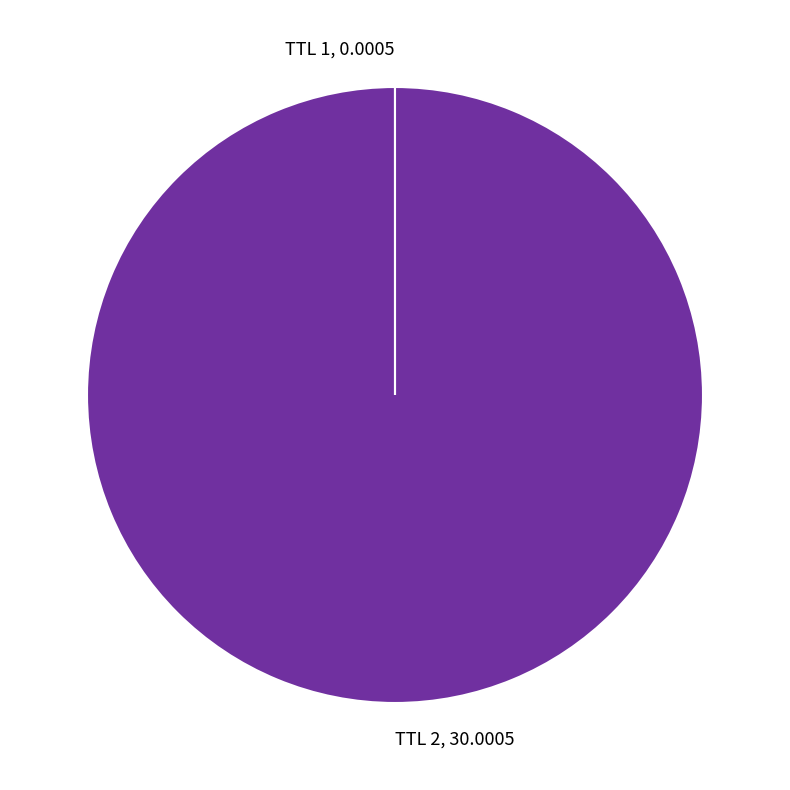

The TTL 2, 30.0005 slice represents 100% of the pie. True or false?

True